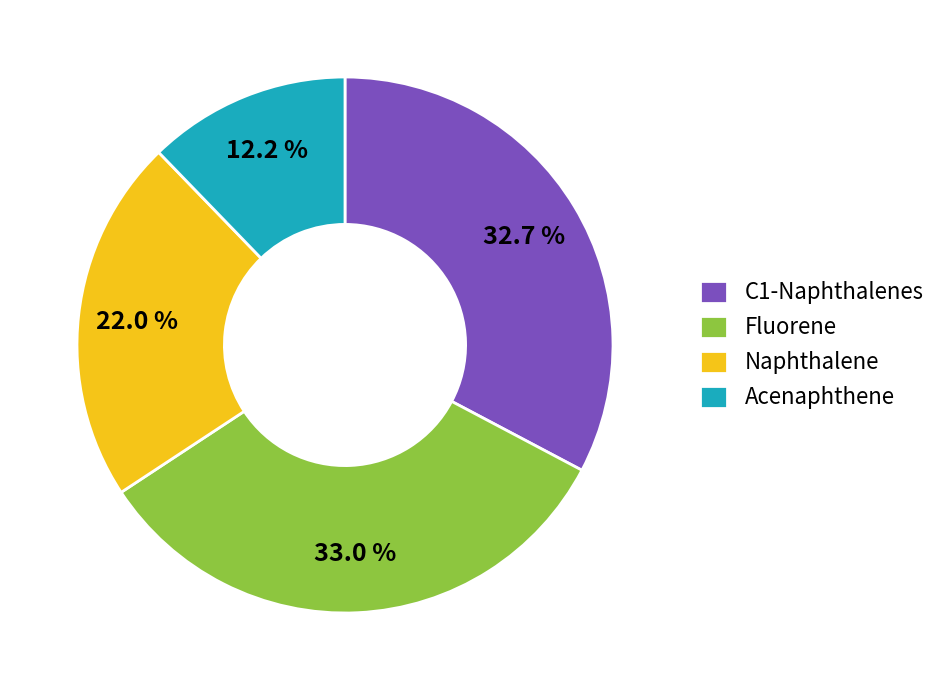

Do C1-Naphthalenes and Acenaphthene together represent more than half of the pie?

No